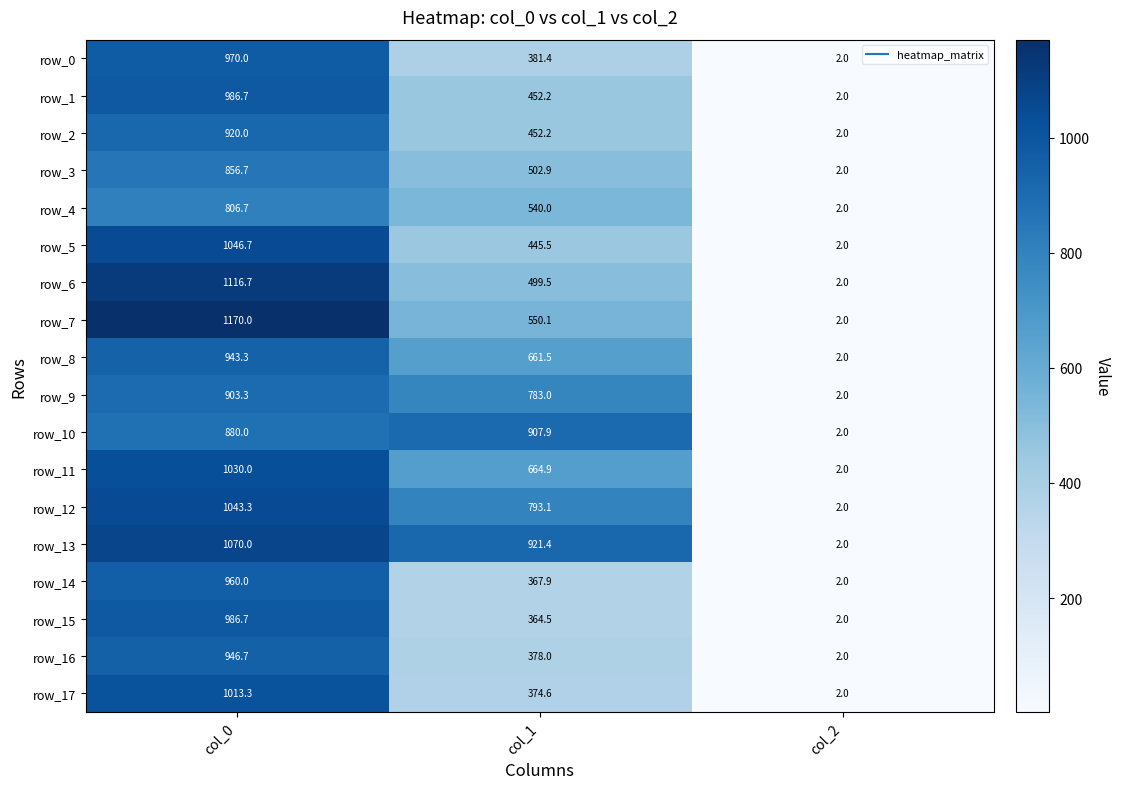

At which label does row_3 reach its minimum?

col_2